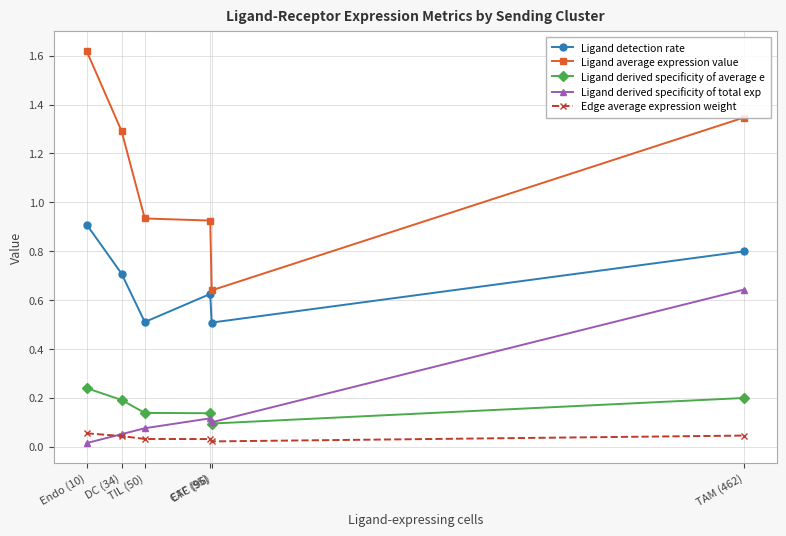

True or false: Edge average expression weight and Ligand detection rate cross at least once.

False